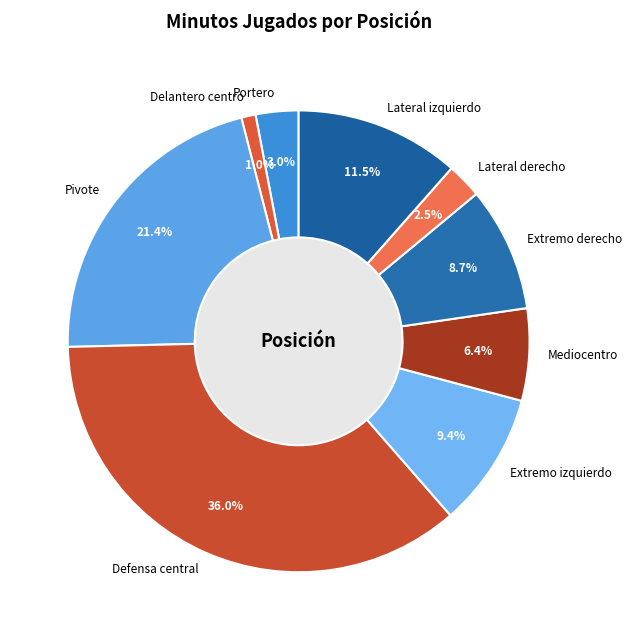

What is the change in value from Extremo izquierdo to Mediocentro?

-449